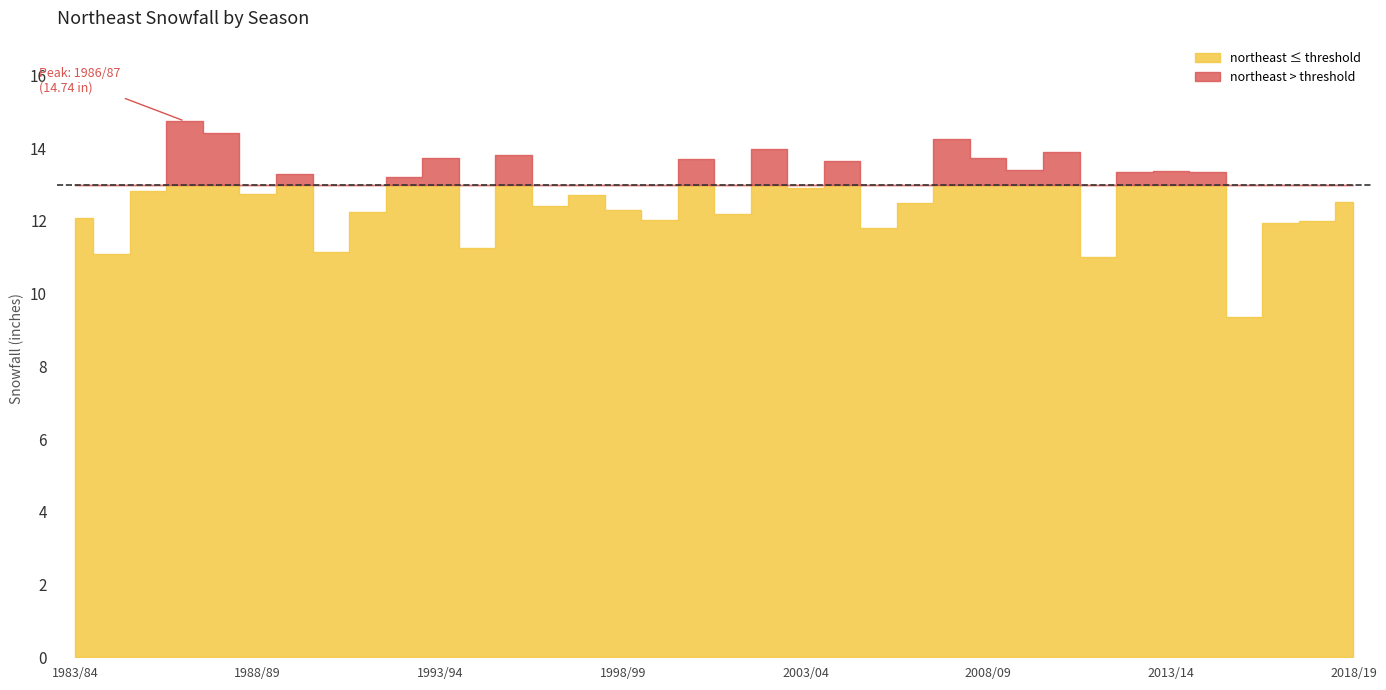

Read the value at 2012/13.

13.3